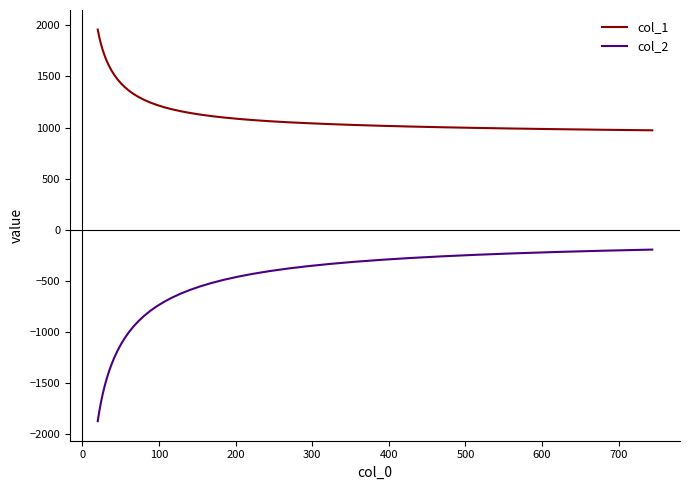

List the series in order of their overall mean, highest first.

col_1, col_2